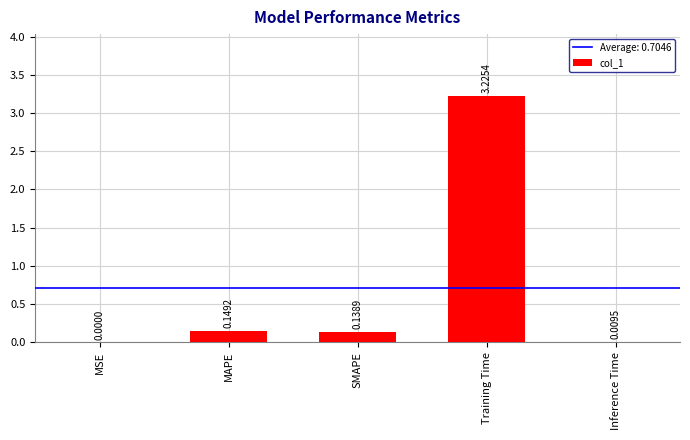

What is the change in value from SMAPE to Training Time?

+3.1